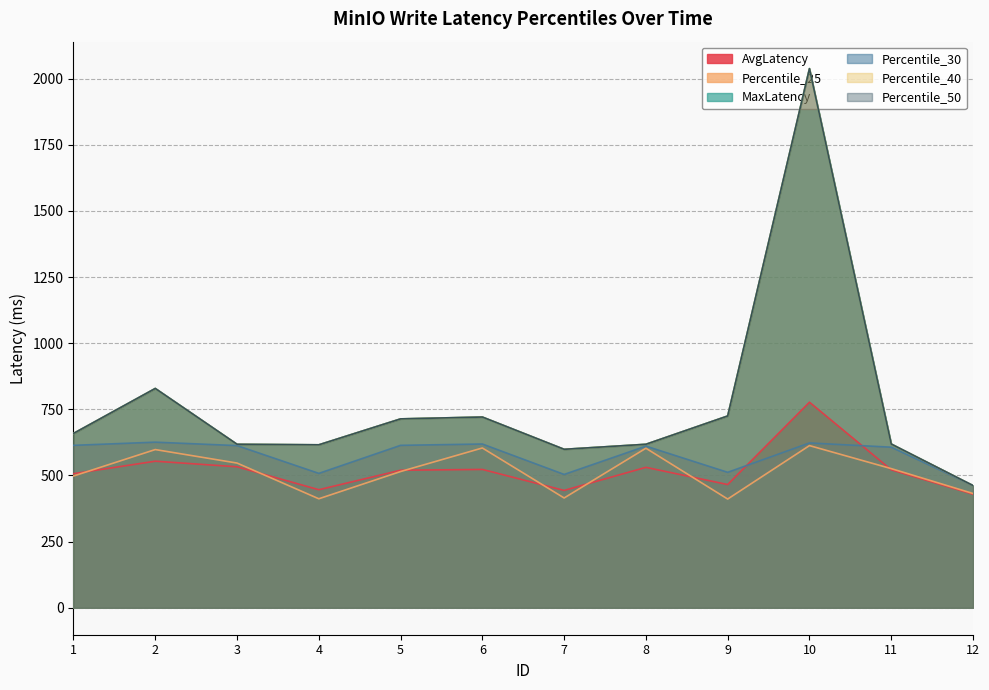

What is the maximum value shown in the chart?

2038.0